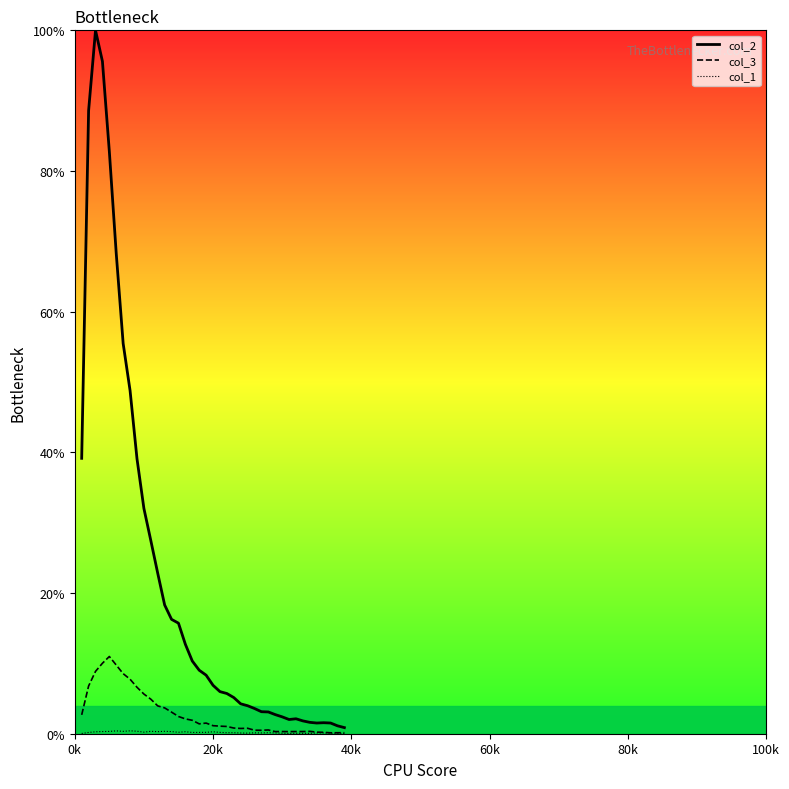

Does the chart display data point markers on the line(s)?

No